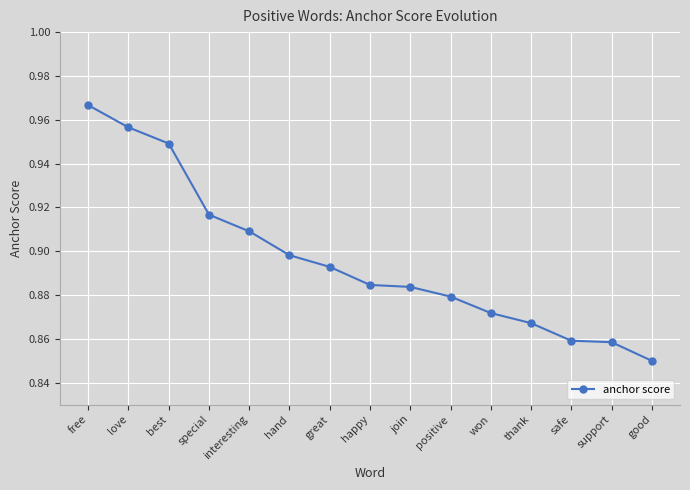

Is it true that the value at support is 1.4?

False